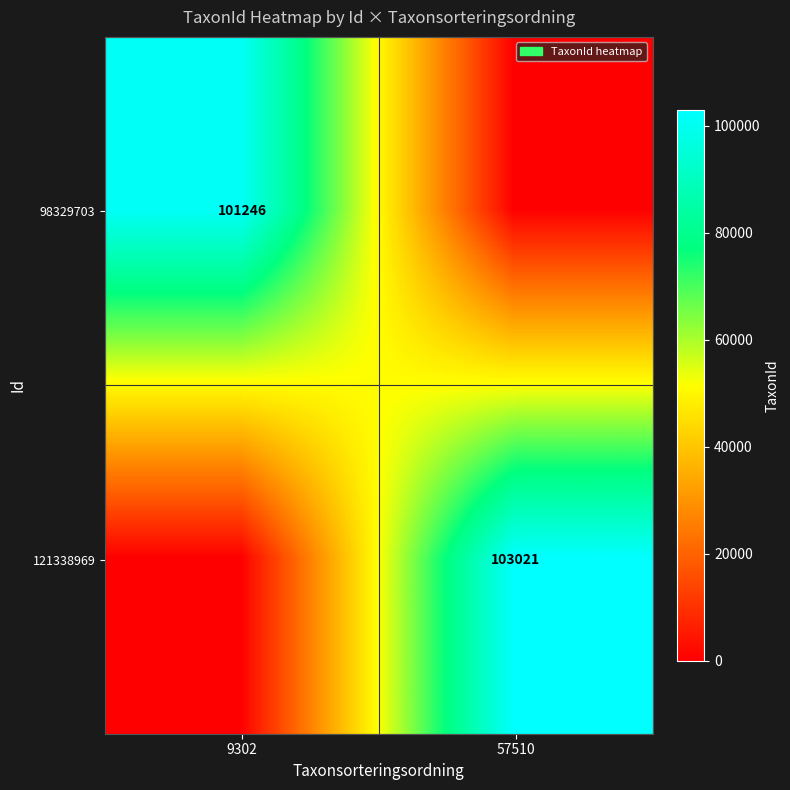

Count the number of data series in this chart.

2